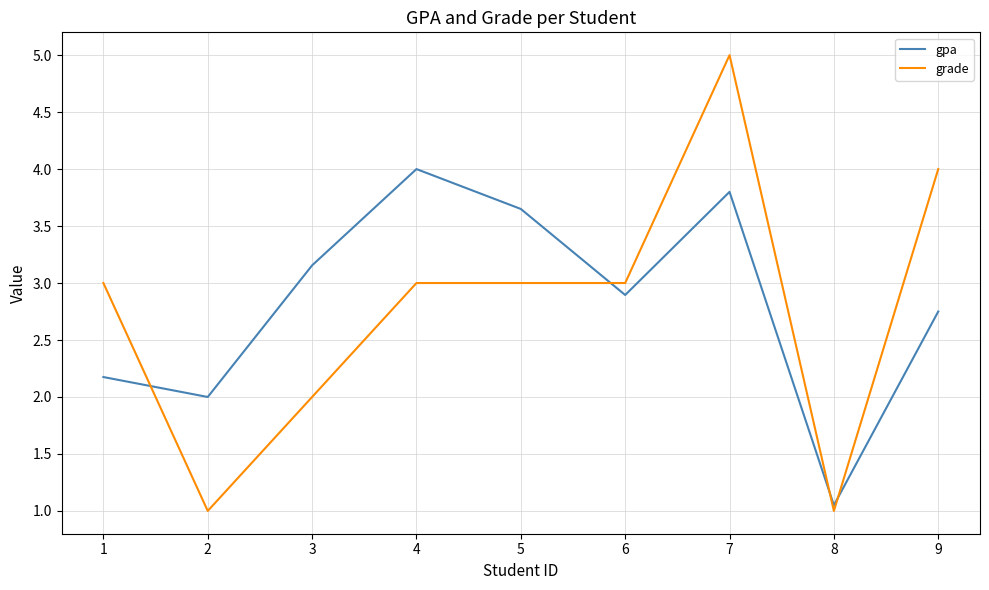

What is the maximum value shown in the chart?

5.0